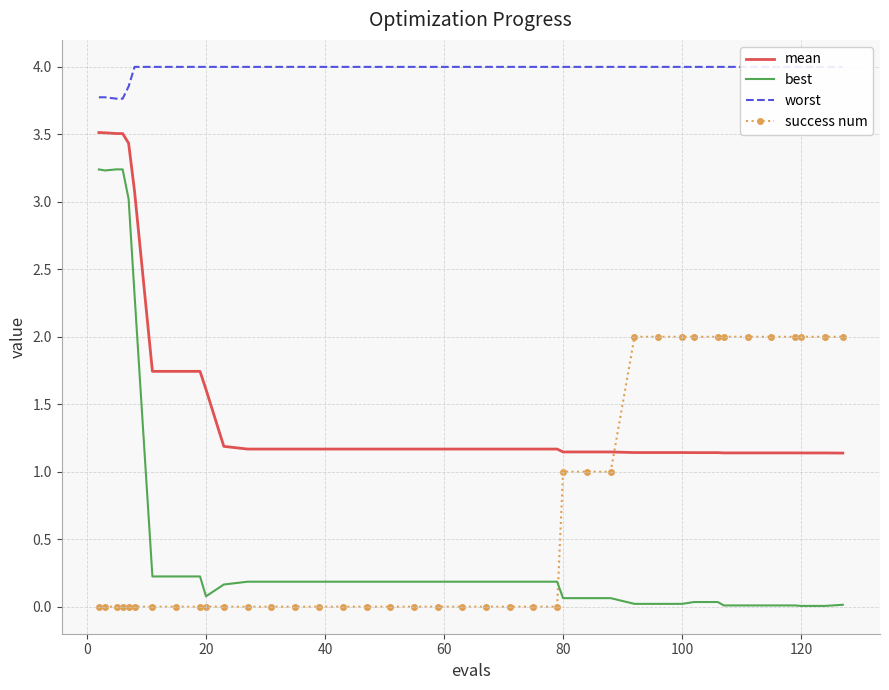

How many intersections are there between mean and success num?

1